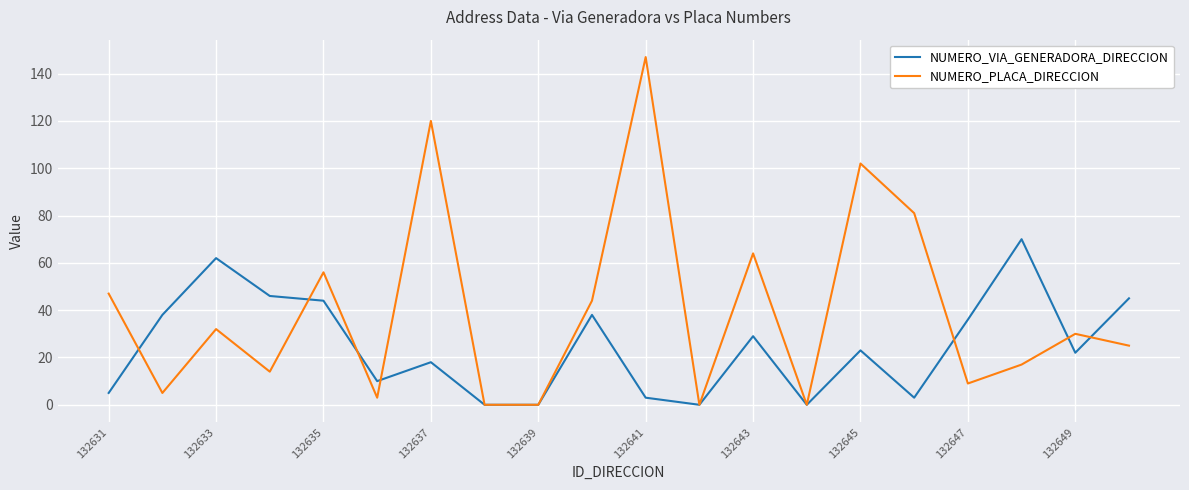

How many lines are shown in the chart?

2